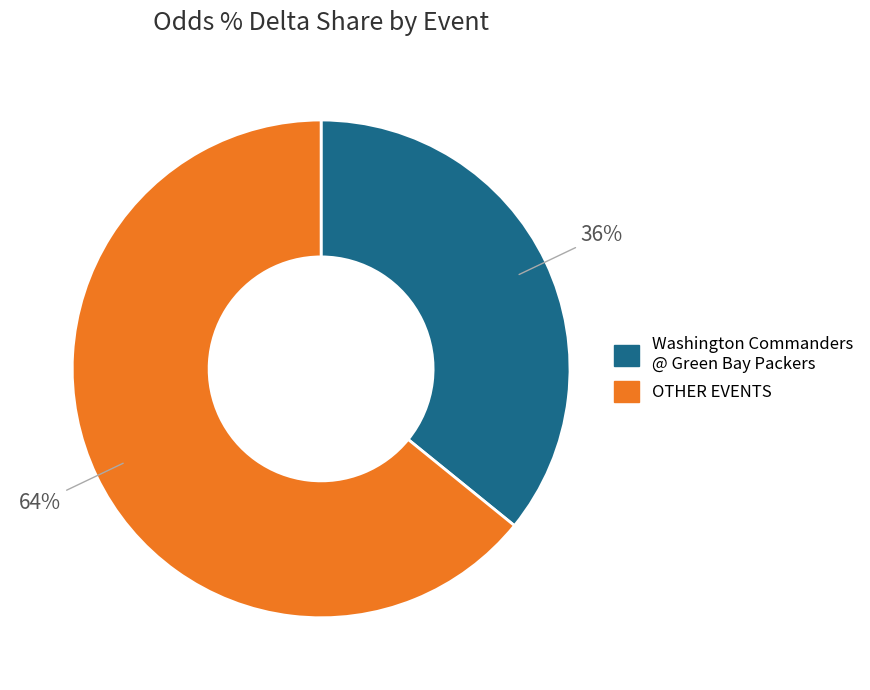

How many slices are in this pie chart?

2